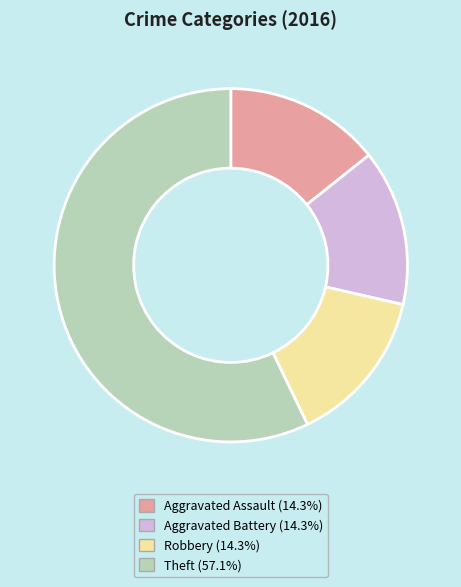

Combined, do Aggravated Battery and Robbery account for over 50%?

No